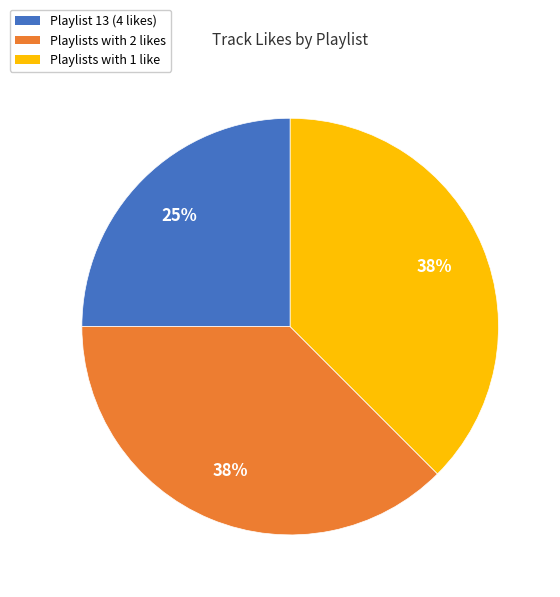

Count the number of slices in the pie.

3